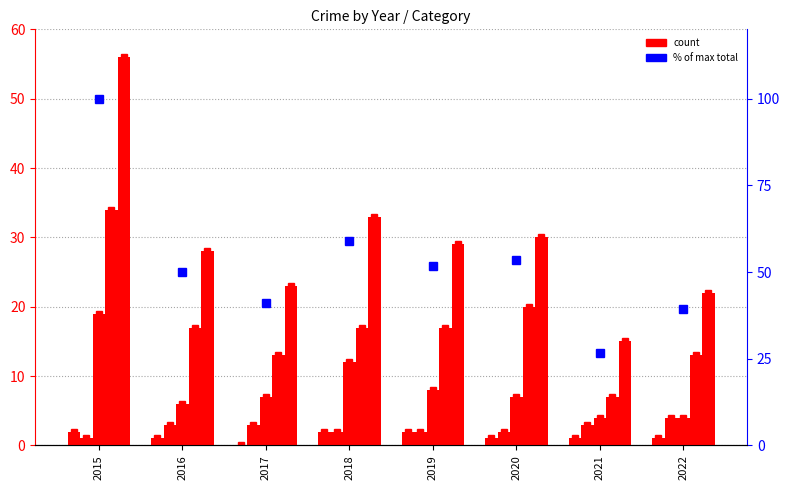

What is the difference between the second highest and second lowest values in the Aggravated Battery series?

1.0